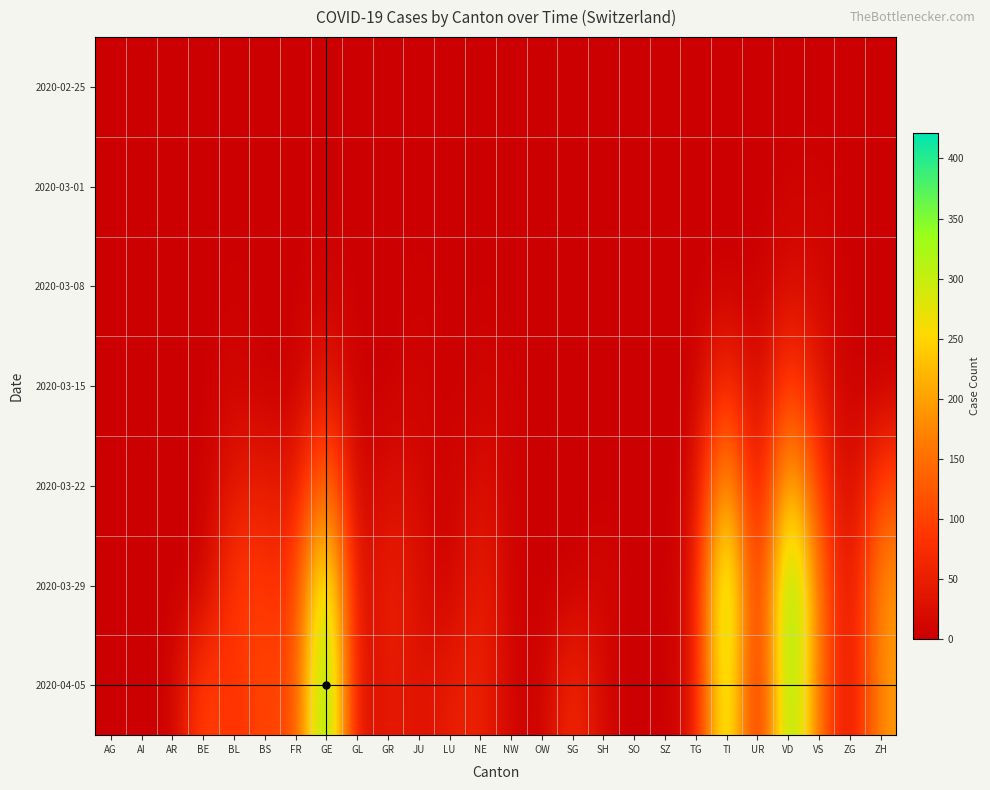

Rank the series at LU from lowest to highest value.

2020-02-25, 2020-03-01, 2020-03-08, 2020-03-15, 2020-03-22, 2020-03-29, 2020-04-05